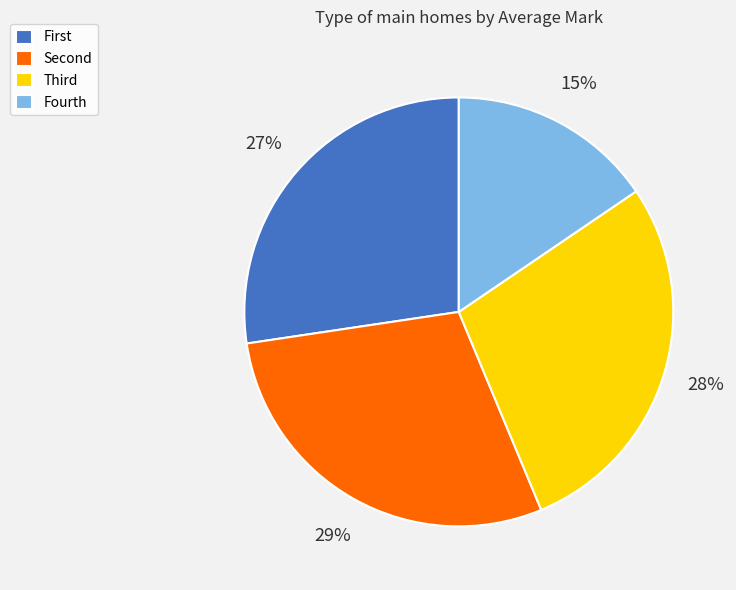

Count the number of slices in the pie.

4